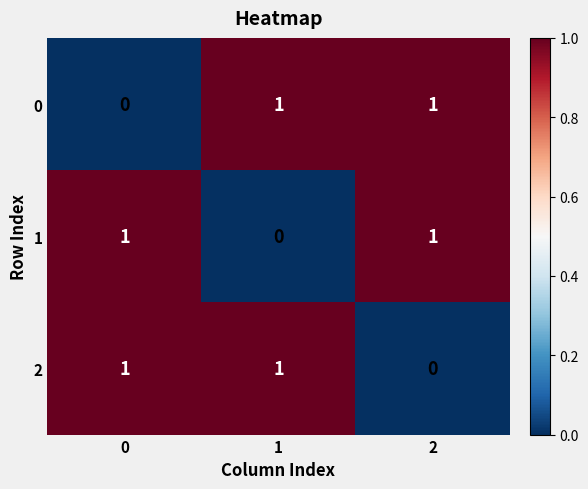

The value of 2 at 2 is -1. True or false?

False